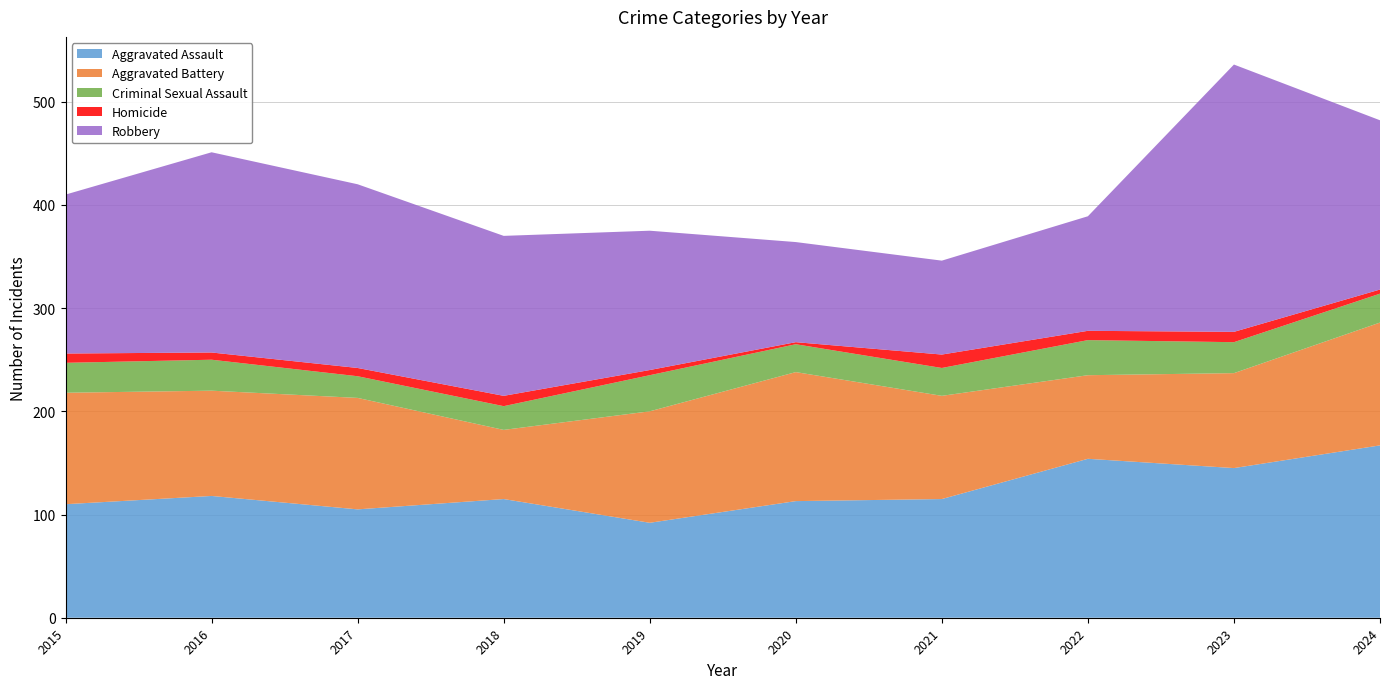

Reading left to right, transcribe all the data shown in this chart.

Aggravated Assault: 2015=110	2016=118	2017=105	2018=115	2019=92	2020=113	2021=115	2022=154	2023=145	2024=167
Aggravated Battery: 2015=108	2016=102	2017=108	2018=67	2019=108	2020=125	2021=100	2022=81	2023=92	2024=119
Criminal Sexual Assault: 2015=29	2016=30	2017=21	2018=23	2019=35	2020=27	2021=27	2022=34	2023=30	2024=28
Homicide: 2015=9	2016=7	2017=8	2018=10	2019=5	2020=2	2021=13	2022=9	2023=10	2024=4
Robbery: 2015=154	2016=194	2017=178	2018=155	2019=135	2020=97	2021=91	2022=111	2023=259	2024=164